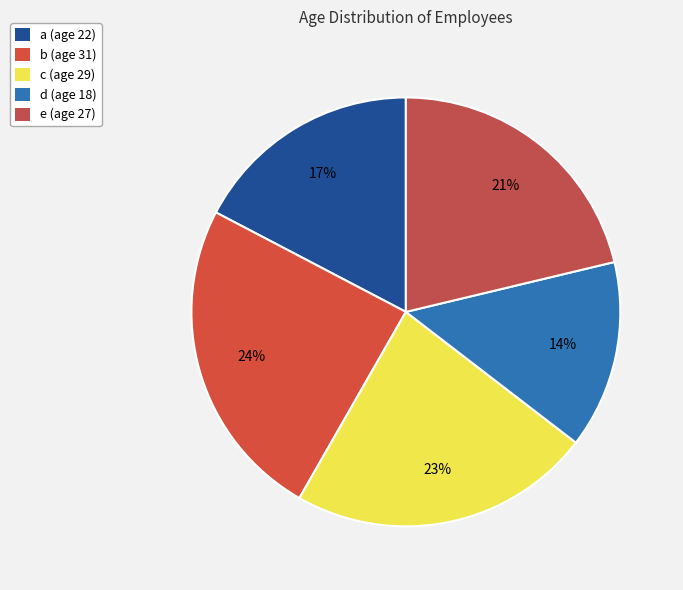

Is the sum of b and d greater than half?

No